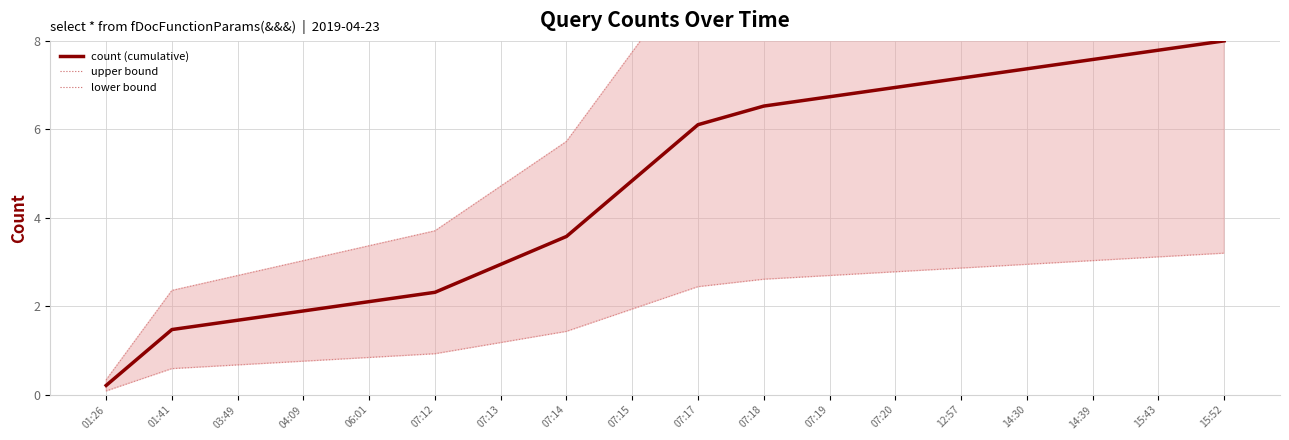

What is the sum of the upper bound values at 07:17 and 15:43?

22.2